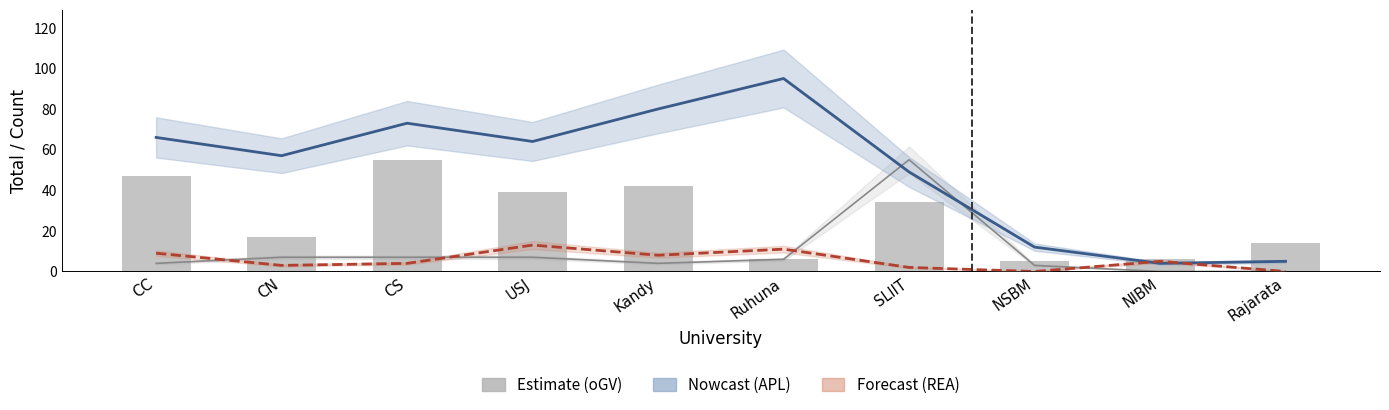

What is the maximum value shown in the chart?

95